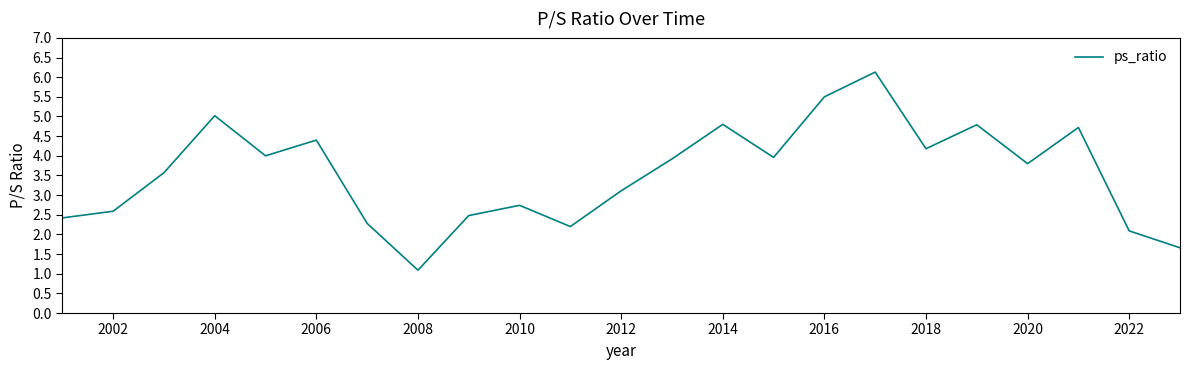

What is the difference between the maximum and minimum values?

5.0